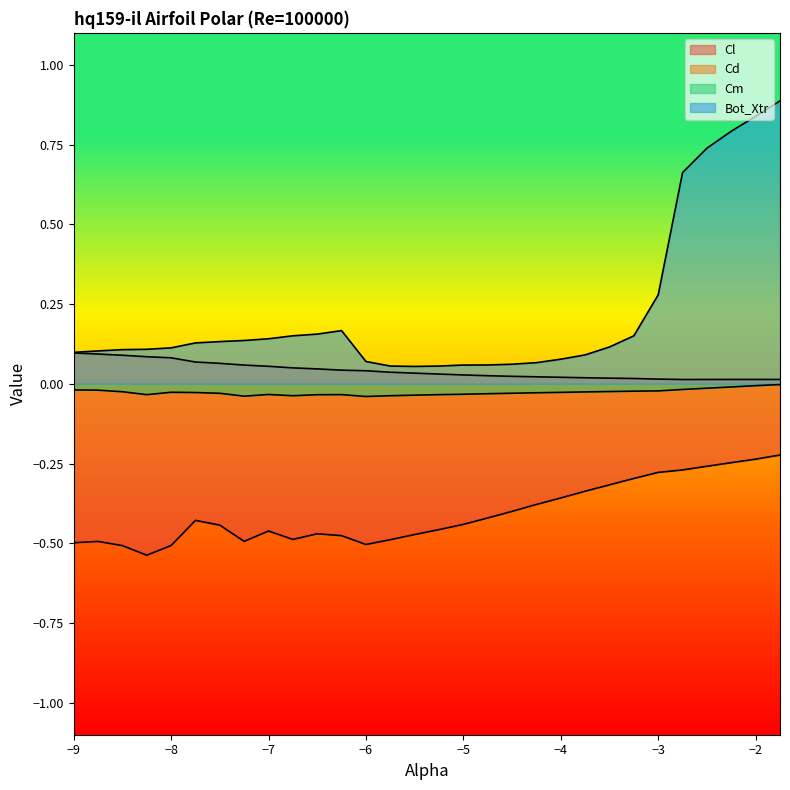

At which label does Cd reach its peak?

-9.0